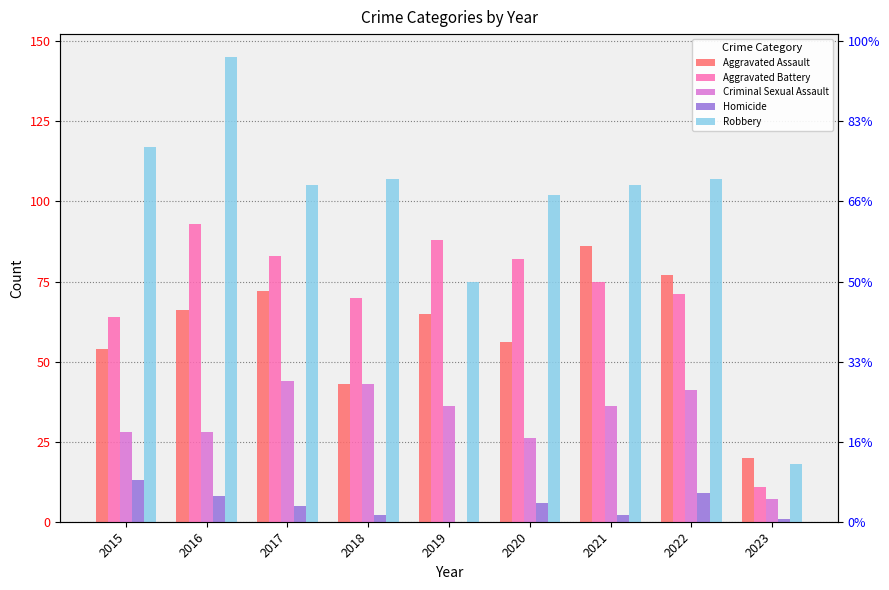

Reading left to right, list all the values displayed in this chart.

Aggravated Assault: 2015=54	2016=66	2017=72	2018=43	2019=65	2020=56	2021=86	2022=77	2023=20
Aggravated Battery: 2015=64	2016=93	2017=83	2018=70	2019=88	2020=82	2021=75	2022=71	2023=11
Criminal Sexual Assault: 2015=28	2016=28	2017=44	2018=43	2019=36	2020=26	2021=36	2022=41	2023=7
Homicide: 2015=13	2016=8	2017=5	2018=2	2019=0	2020=6	2021=2	2022=9	2023=1
Robbery: 2015=117	2016=145	2017=105	2018=107	2019=75	2020=102	2021=105	2022=107	2023=18